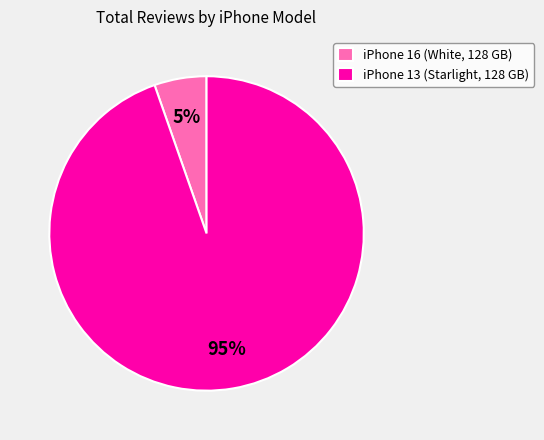

To the nearest percent, what is the average slice percentage?

50%